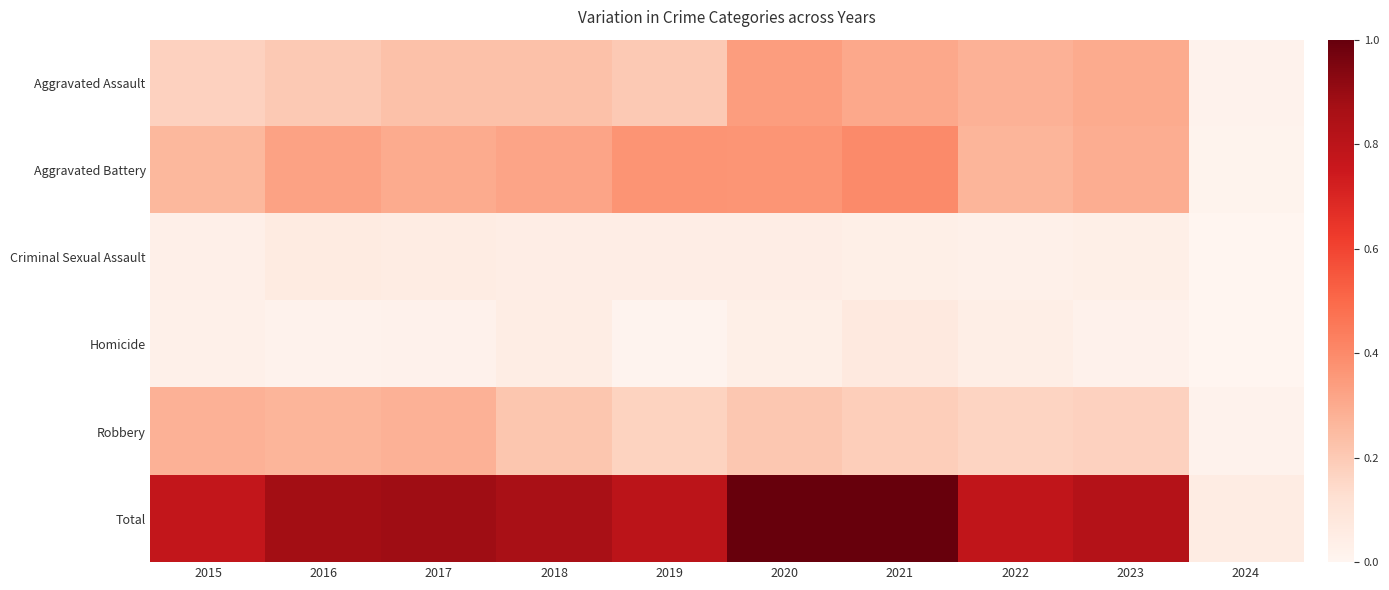

At which category is the sum across all series the highest?

2020